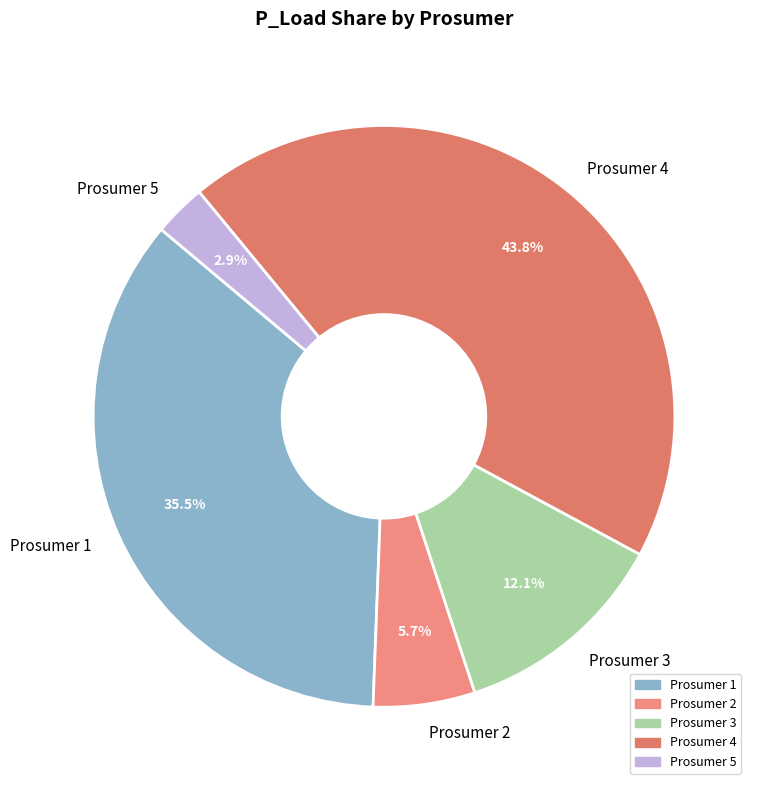

Rank the categories by value from highest to lowest.

Prosumer 4, Prosumer 1, Prosumer 3, Prosumer 2, Prosumer 5